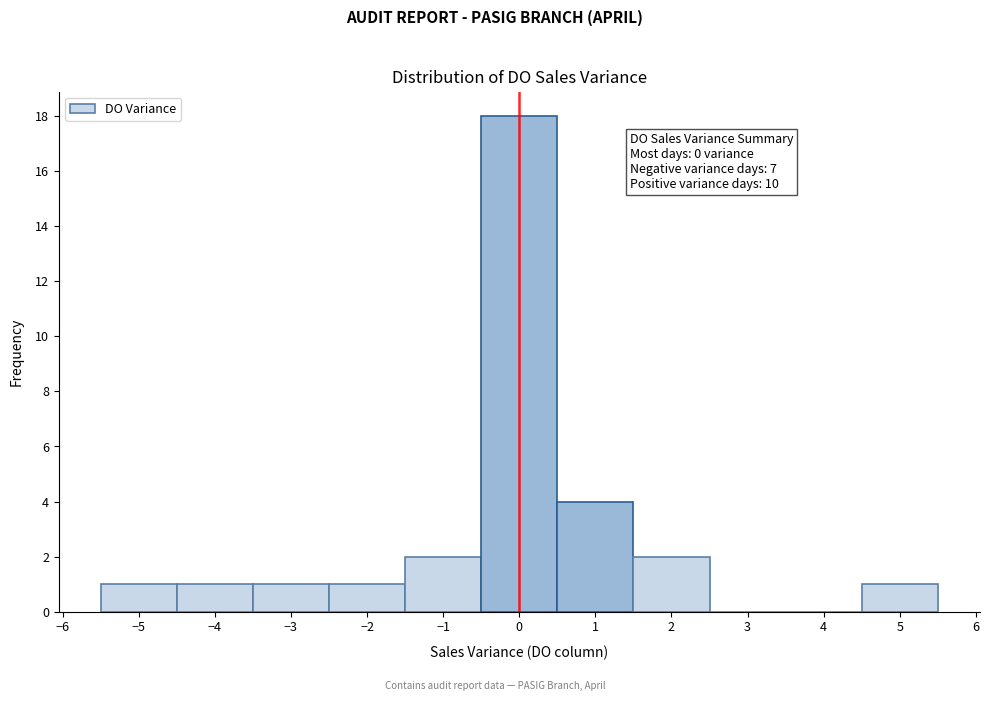

Which range on the x-axis has the tallest bar?

-0.5 to 0.5